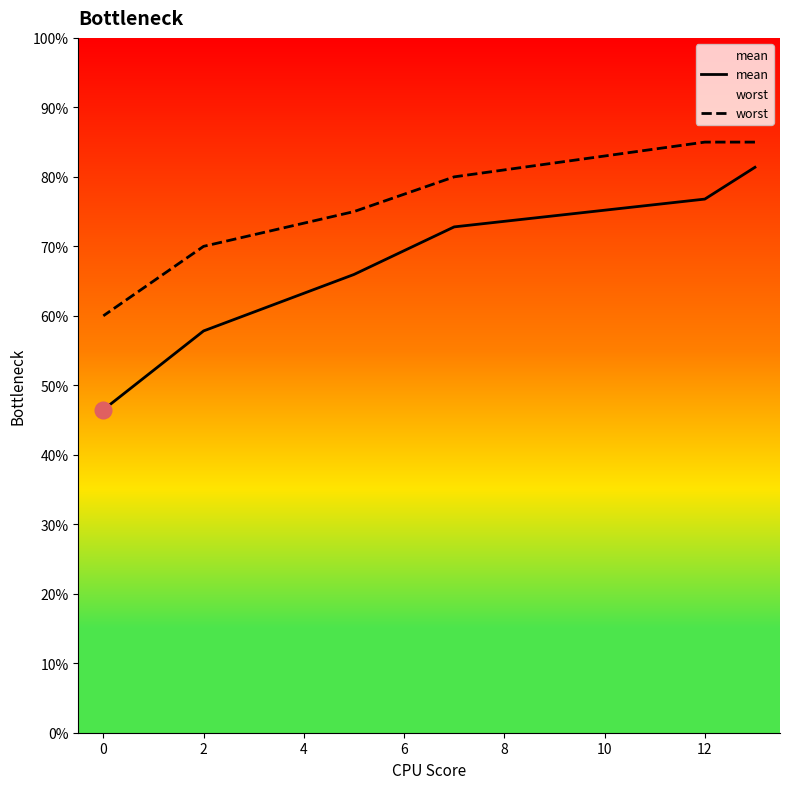

How many lines are shown in the chart?

2